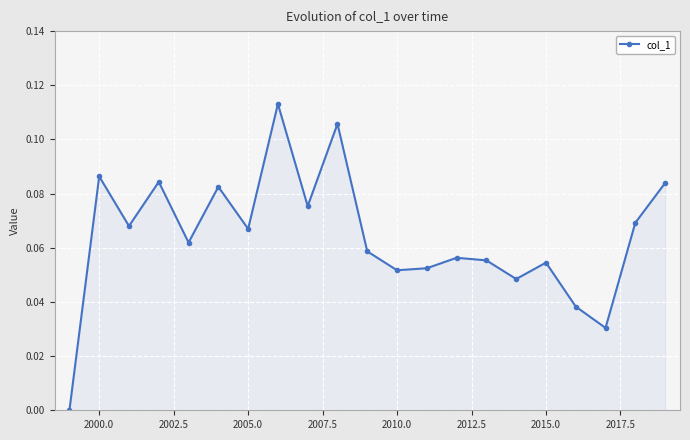

What is the sum of all values?

1.3